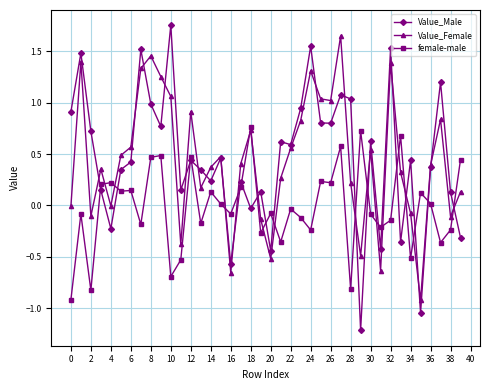

How many data points in female-male are less than 0?

21